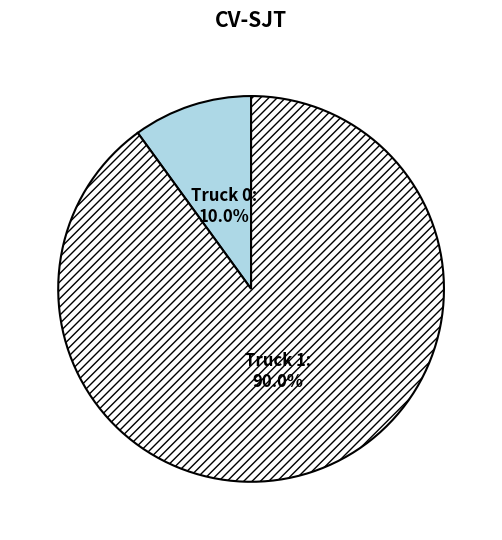

To the nearest percent, what is the combined percentage of Truck 0 and Truck 1?

100%